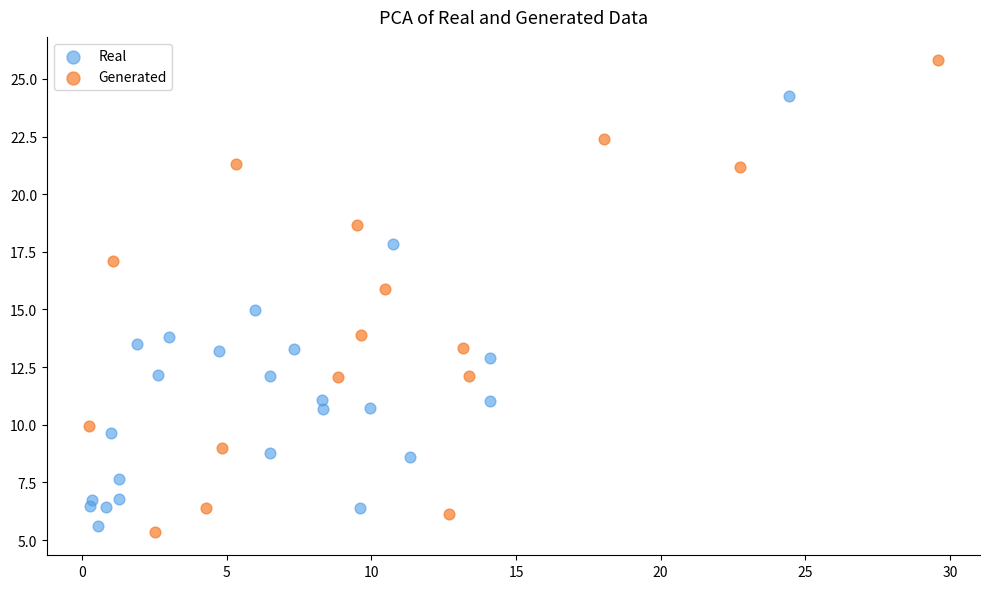

Which series reaches the maximum Y coordinate?

Generated